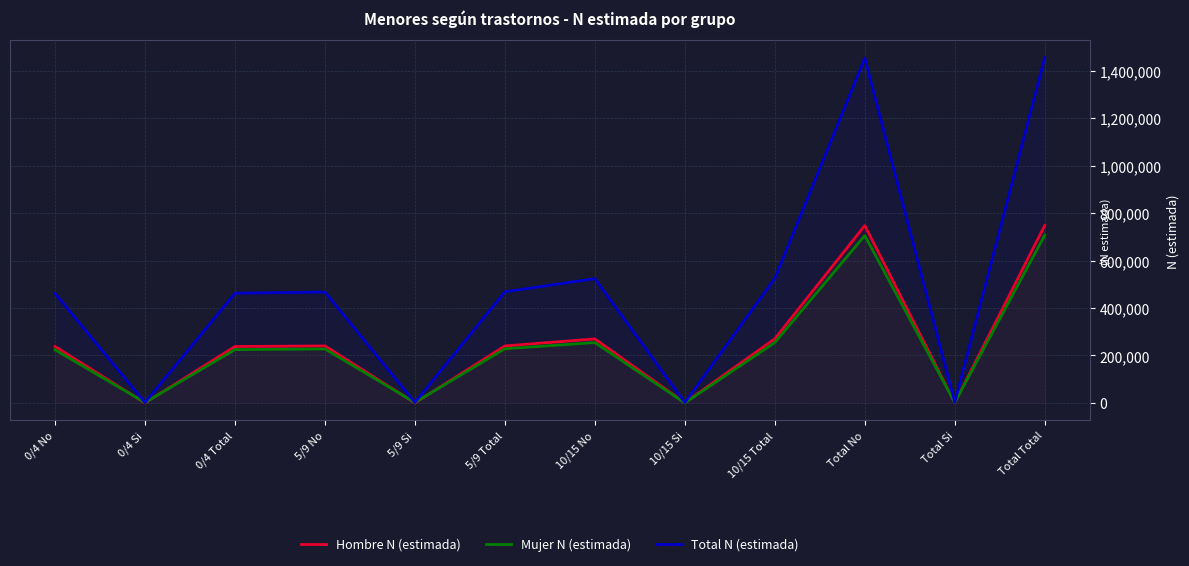

Does the chart display data point markers on the line(s)?

No